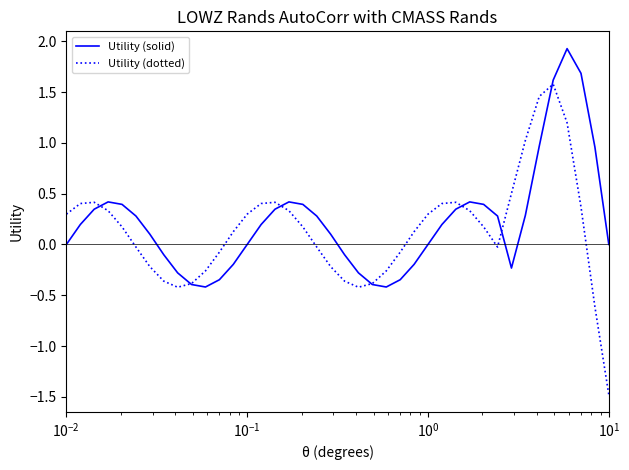

Which series has the largest range (max minus min)?

Utility (dotted)